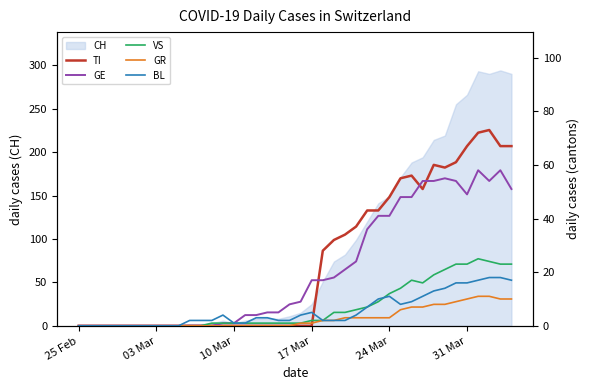

Is the value of GE at 17 greater than the value of BL at 14?

Yes